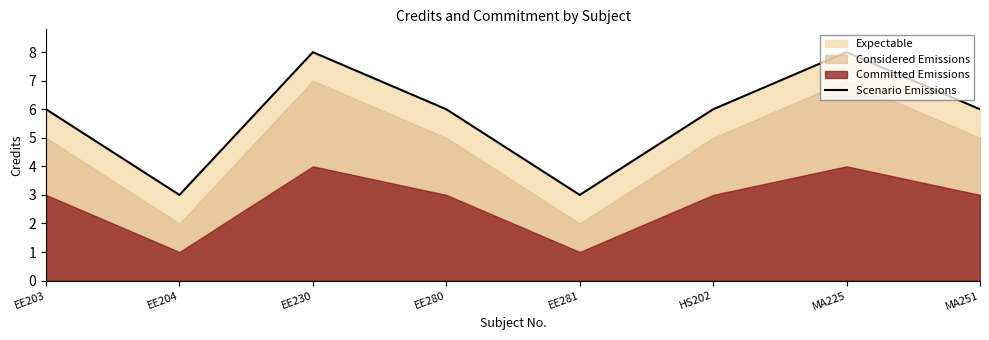

What is the ratio of the value at EE280 to the value at HS202?

1.0